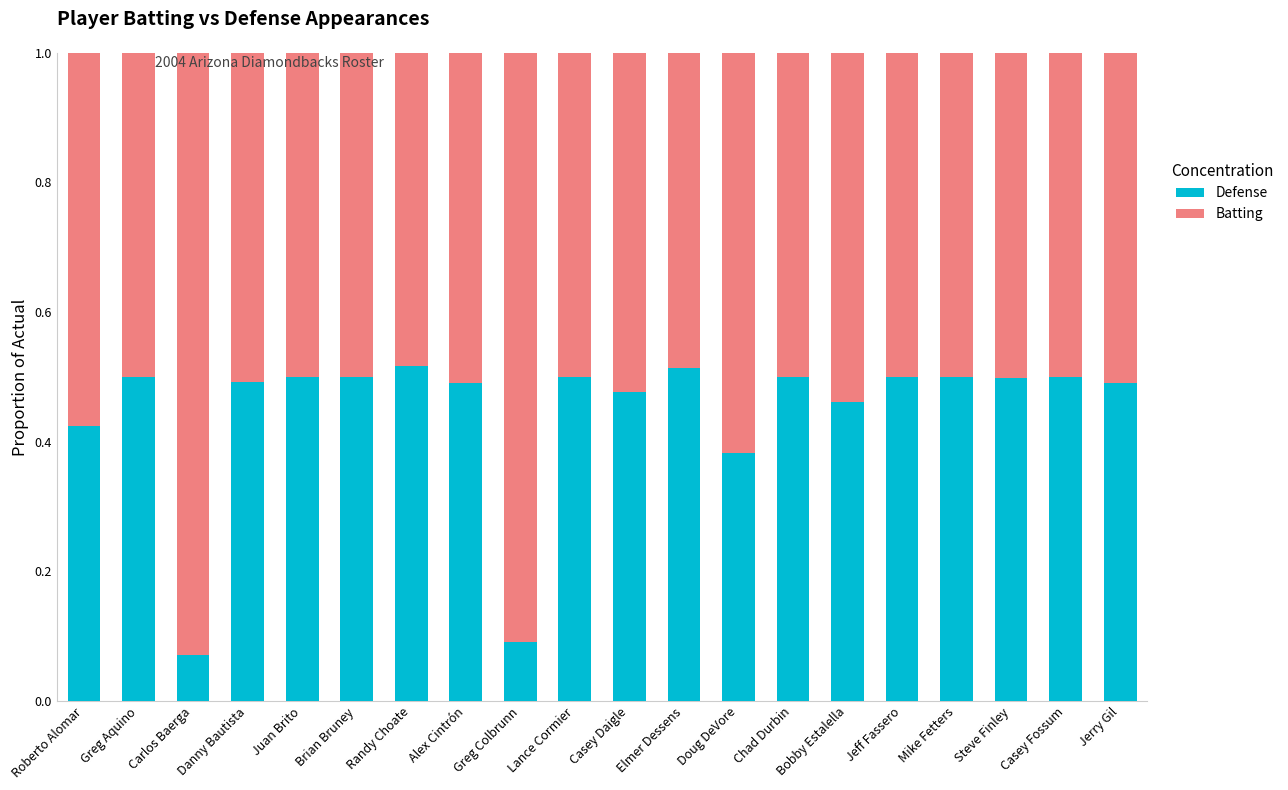

At which label does Defense reach its minimum?

Carlos Baerga